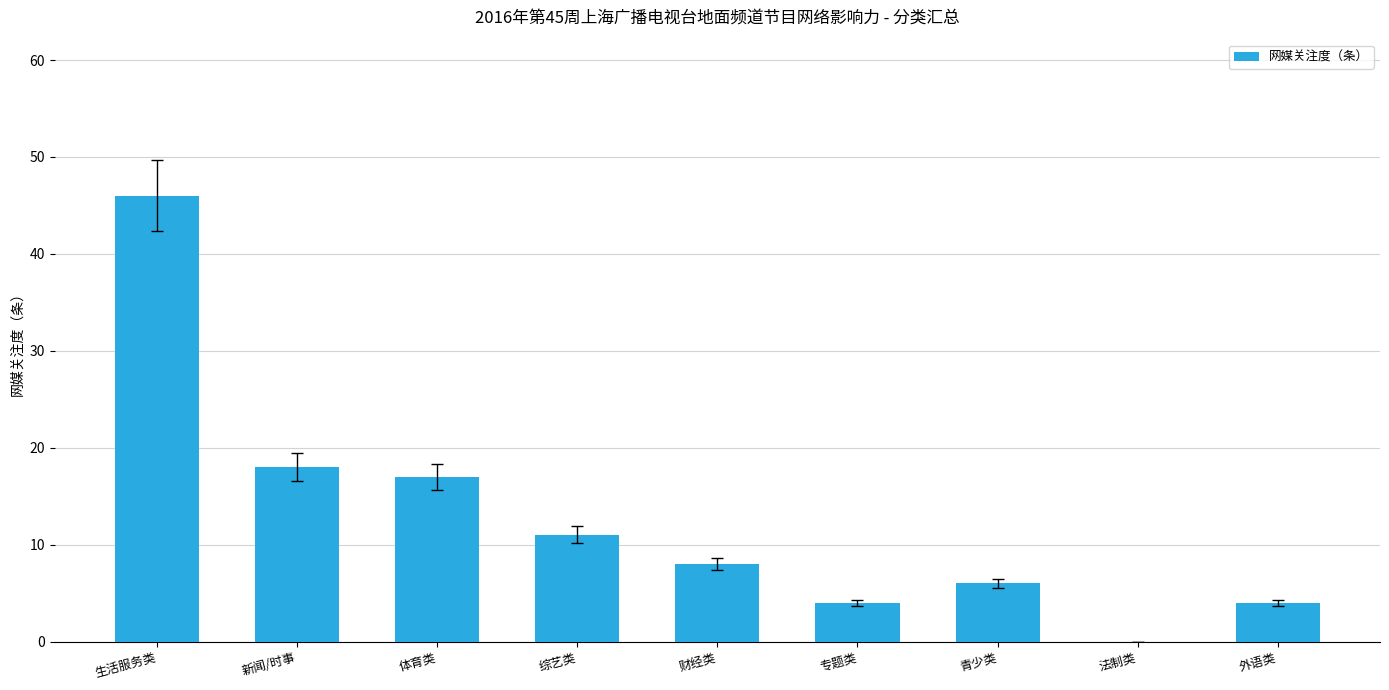

How many positive values are there?

8